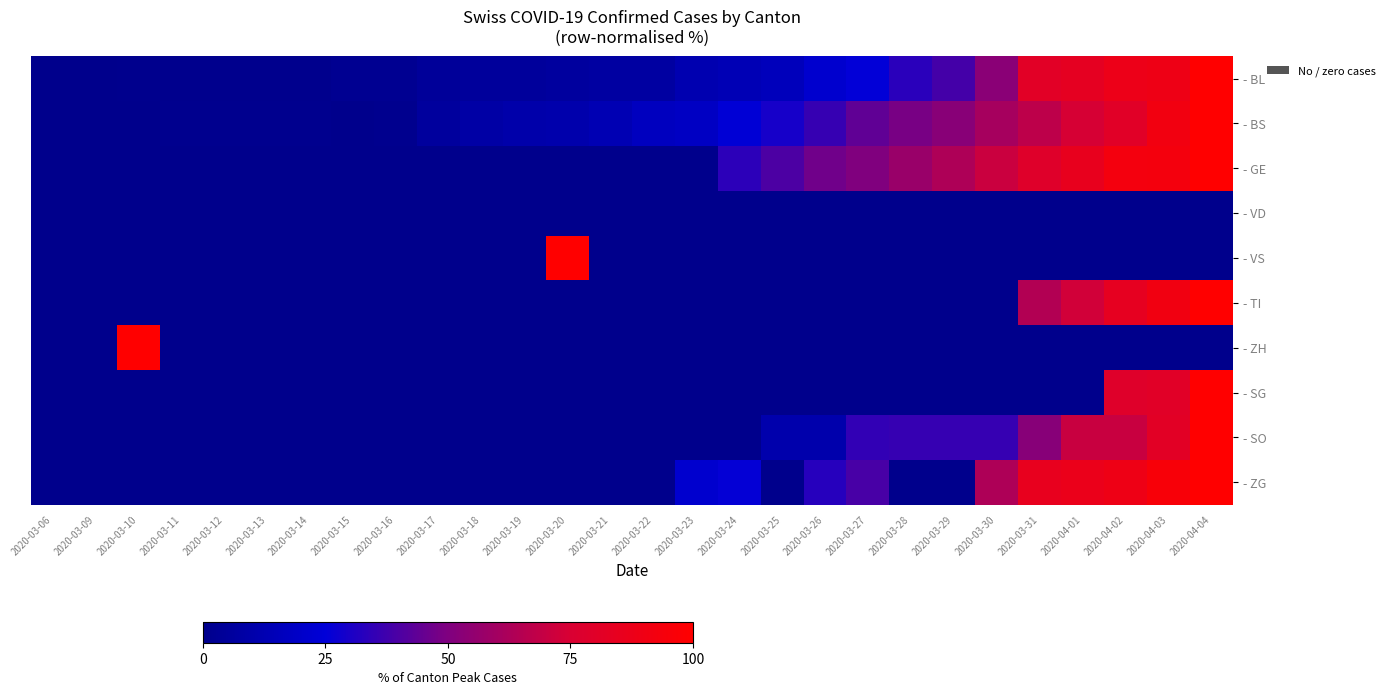

What is the total value across all series at 2020-03-12?

1.6